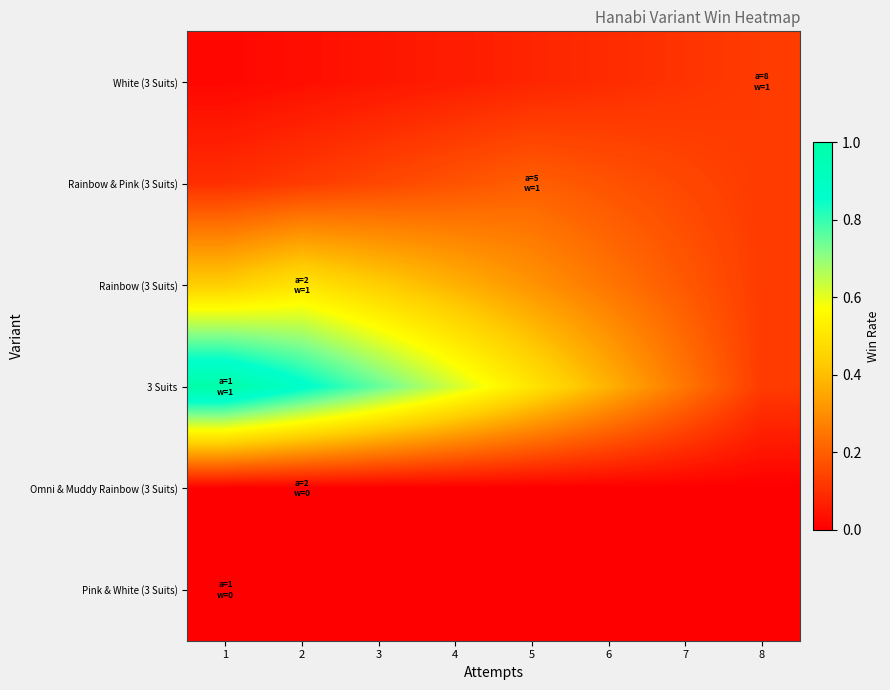

Reading left to right, extract all data points from this chart.

White (3 Suits): 1=0.0	2=0.0	3=0.0	4=0.1	5=0.1	6=0.1	7=0.1	8=0.1
Rainbow & Pink (3 Suits): 1=0.1	2=0.1	3=0.2	4=0.2	5=0.2	6=0.2	7=0.2	8=0.1
Rainbow (3 Suits): 1=0.4	2=0.5	3=0.4	4=0.4	5=0.3	6=0.2	7=0.2	8=0.1
3 Suits: 1=1.0	2=0.9	3=0.8	4=0.6	5=0.5	6=0.4	7=0.2	8=0.1
Omni & Muddy Rainbow (3 Suits): 1=0.0	2=0.0	3=0.0	4=0.0	5=0.0	6=0.0	7=0.0	8=0.0
Pink & White (3 Suits): 1=0.0	2=0.0	3=0.0	4=0.0	5=0.0	6=0.0	7=0.0	8=0.0